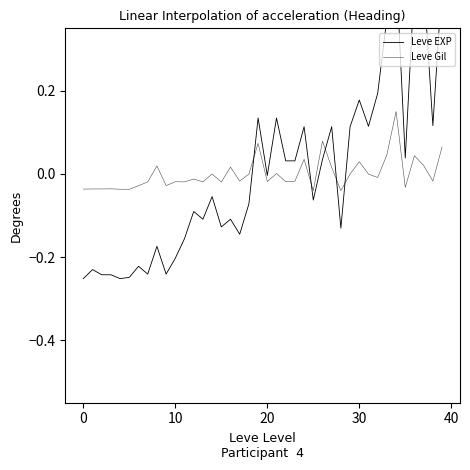

Which label corresponds to the largest value in the chart?

34